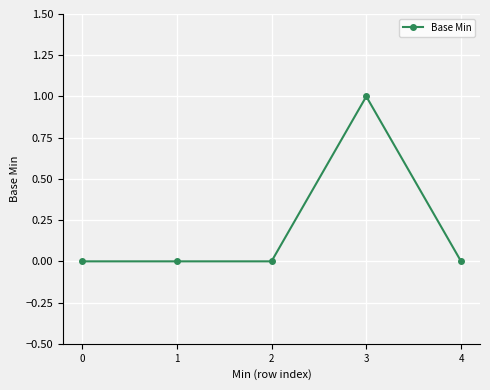

What is the value of the 4th point from the left?

1